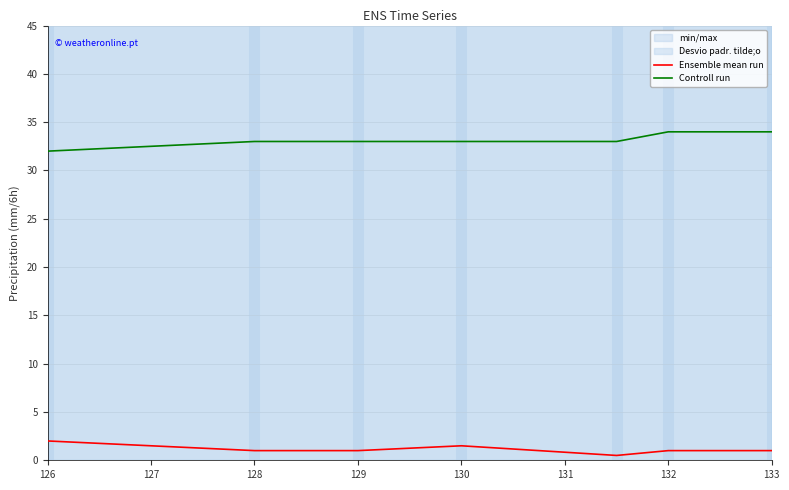

Which category has the lowest value in the Controll run series?

126